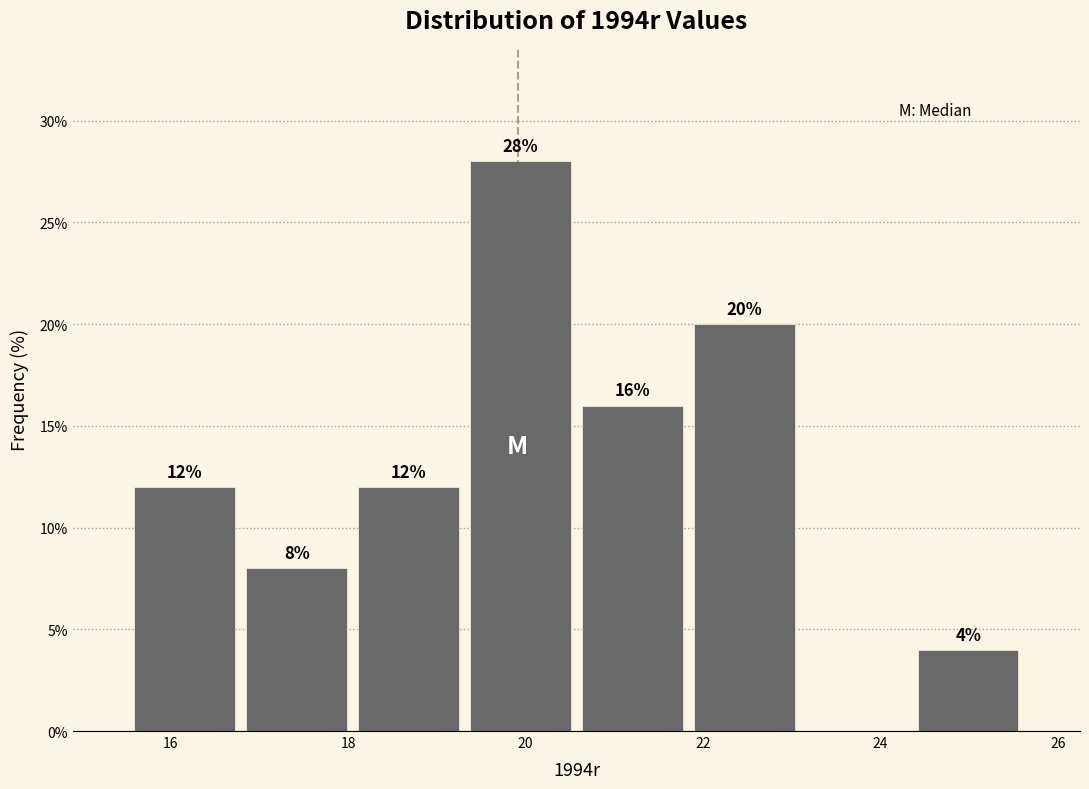

Which range on the x-axis has the tallest bar?

19.4 to 20.6